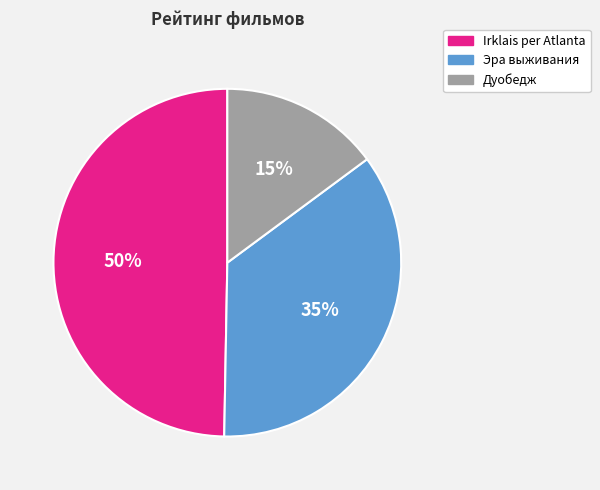

Which category has the smallest portion of the pie?

Дуобедж